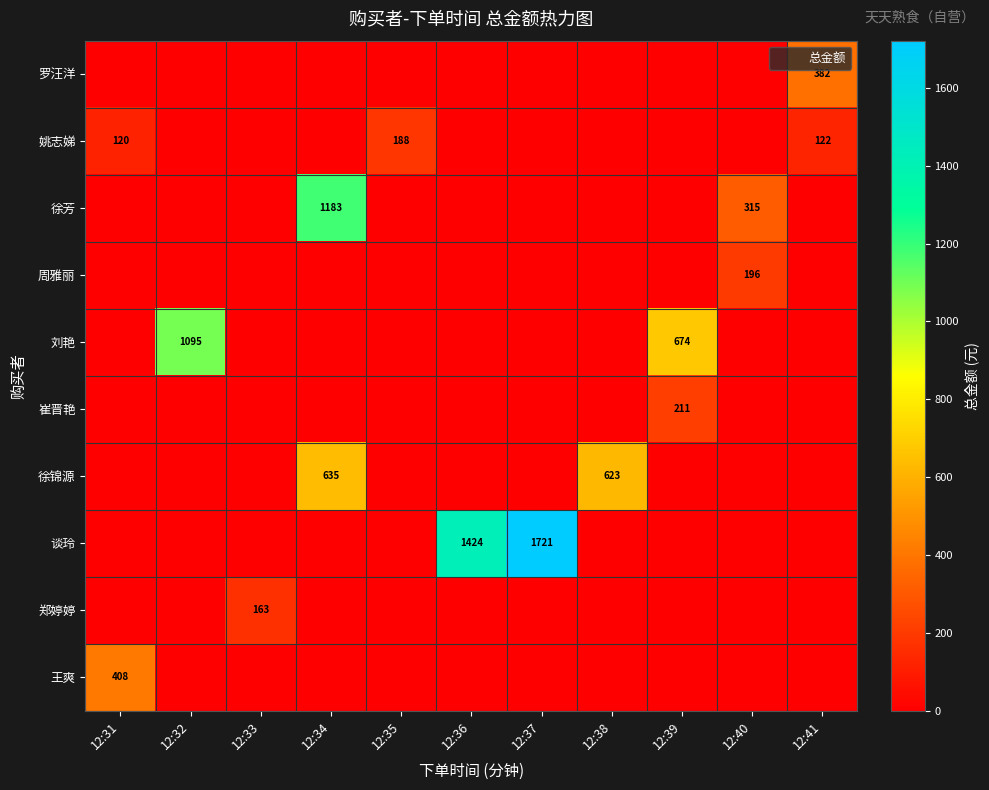

At which label is 王爽 closest to 204?

12:31